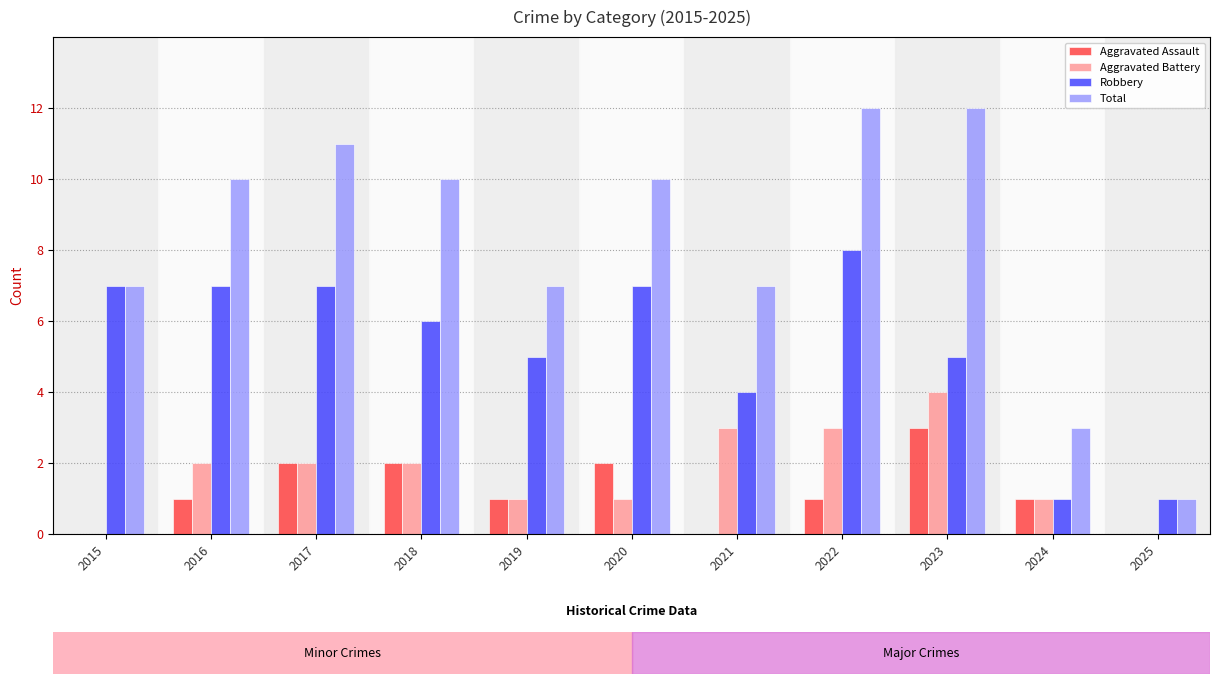

What is the sum of the Robbery values at 2024 and 2019?

6